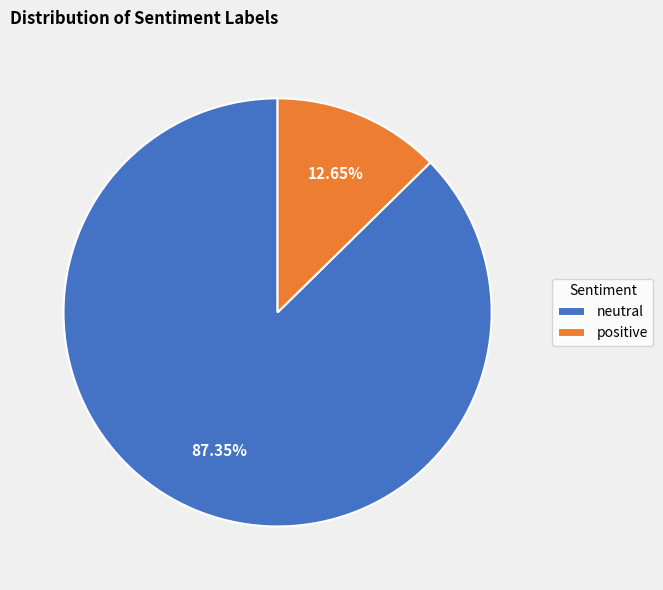

What percentage is the neutral slice, to the nearest percent?

87%